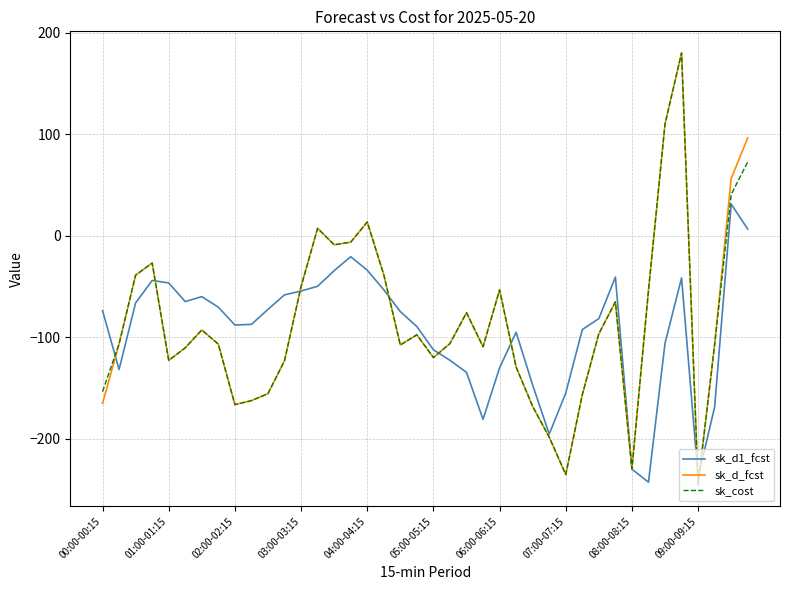

What is the minimum value for sk_d1_fcst?

-242.7